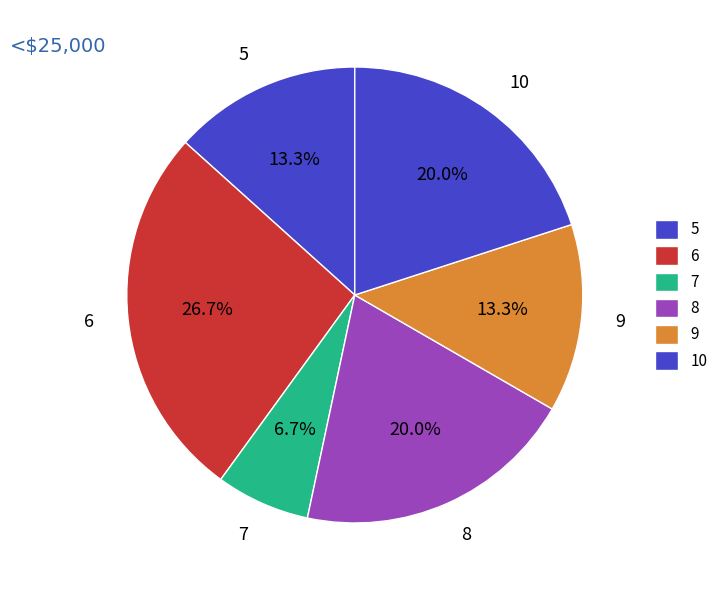

Between 7 and 10, which is larger?

10